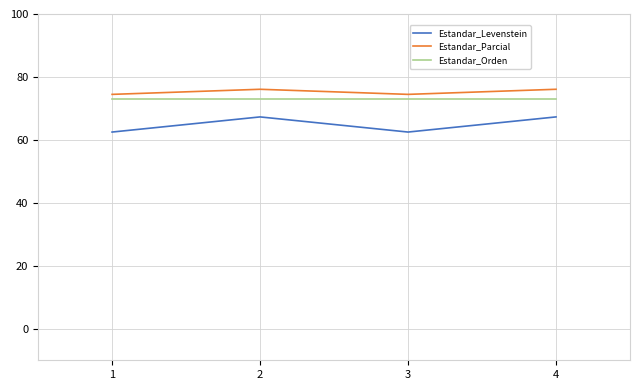

Reading left to right, what are all the values shown in this chart?

Estandar_Levenstein: 62.5	67.3	62.5	67.3
Estandar_Parcial: 74.5	76.1	74.5	76.1
Estandar_Orden: 72.9	72.9	72.9	72.9